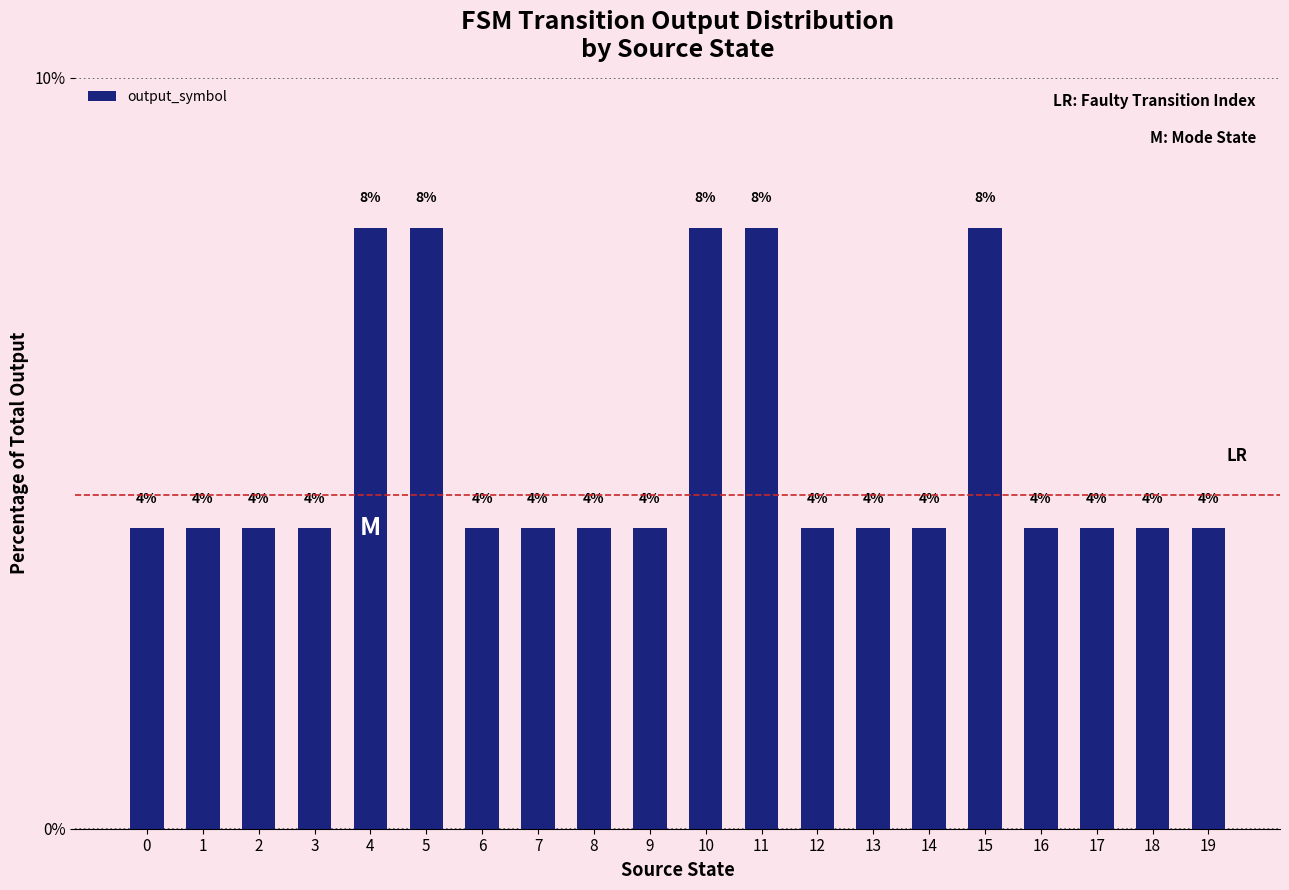

Reading right to left, extract all data points from this chart.

19=4	18=4	17=4	16=4	15=8	14=4	13=4	12=4	11=8	10=8	9=4	8=4	7=4	6=4	5=8	4=8	3=4	2=4	1=4	0=4